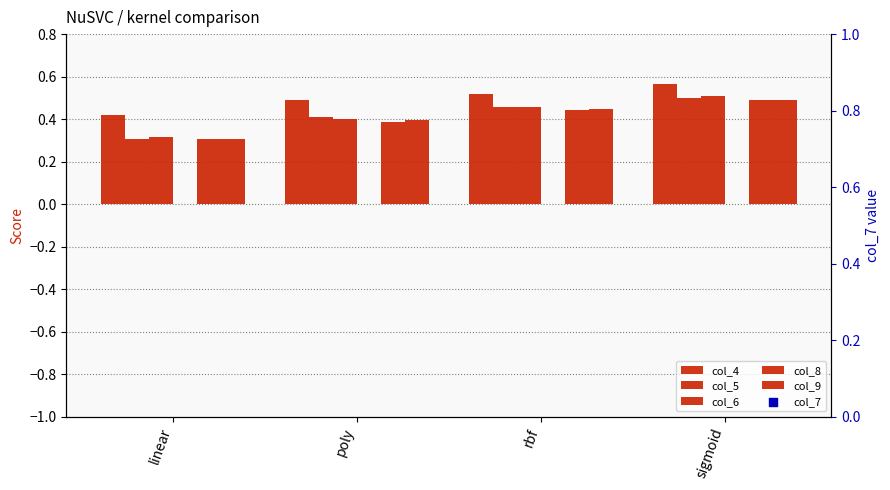

What are all the series names shown in the legend?

col_4, col_5, col_6, col_8, col_9, col_7